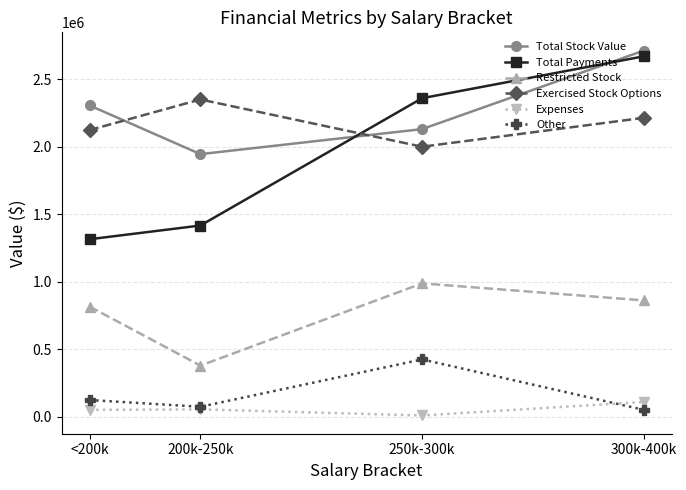

What is the lowest value of the Total Stock Value series?

1945874.2